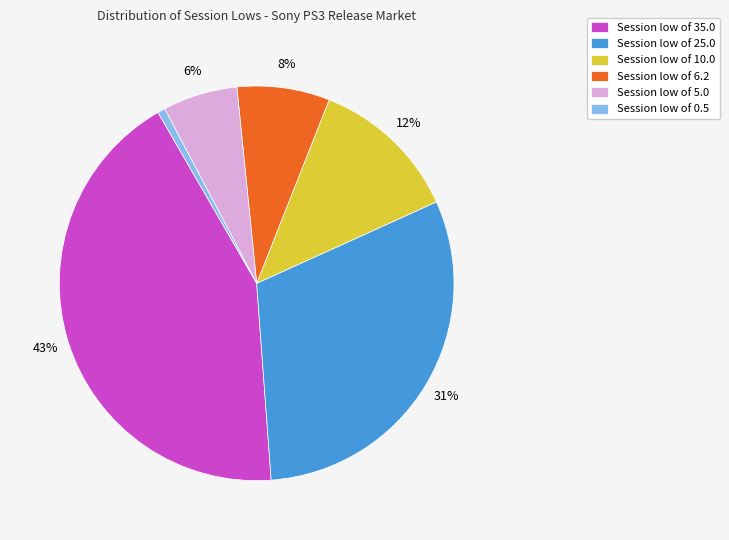

To the nearest percent, what is the average slice percentage?

17%